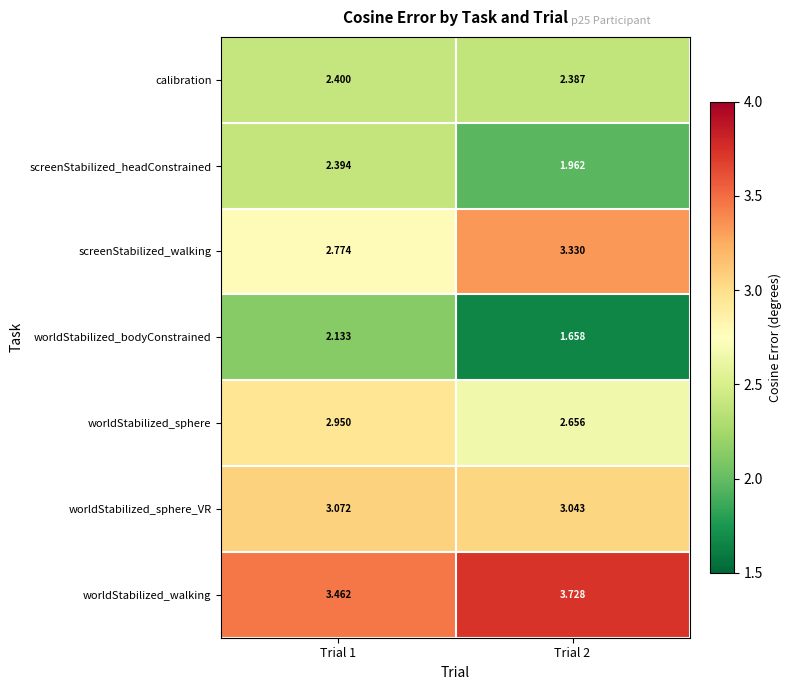

Rank the series by their maximum value, from highest to lowest.

worldStabilized_walking, screenStabilized_walking, worldStabilized_sphere_VR, worldStabilized_sphere, calibration, screenStabilized_headConstrained, worldStabilized_bodyConstrained